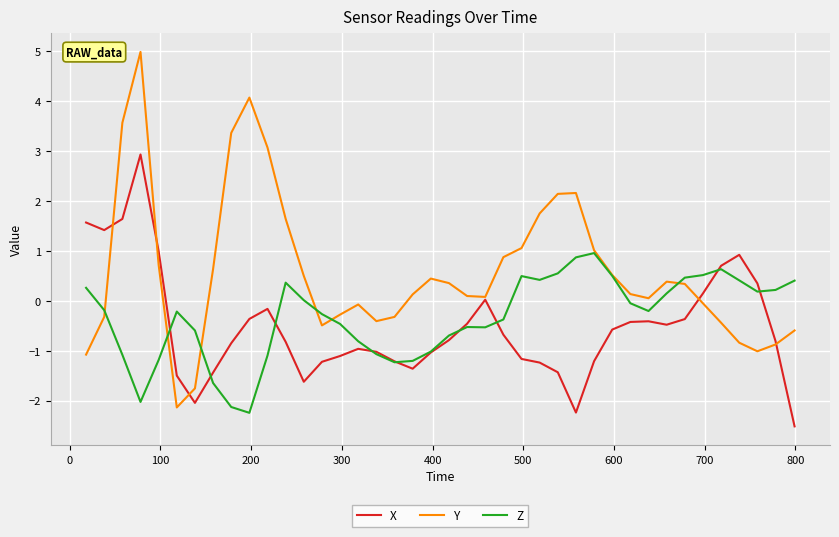

What is the lowest value of the X series?

-2.5